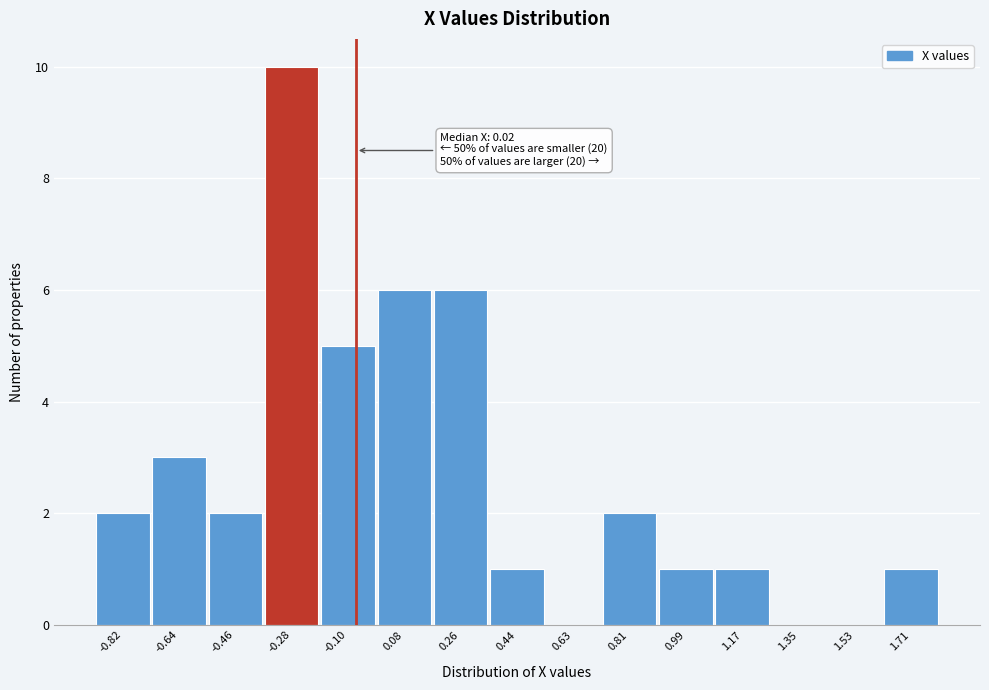

Reading left to right, what are all the values shown in this chart?

-0.82=2	-0.64=3	-0.46=2	-0.28=10	-0.10=5	0.08=6	0.26=6	0.44=1	0.63=0	0.81=2	0.99=1	1.17=1	1.35=0	1.53=0	1.71=1